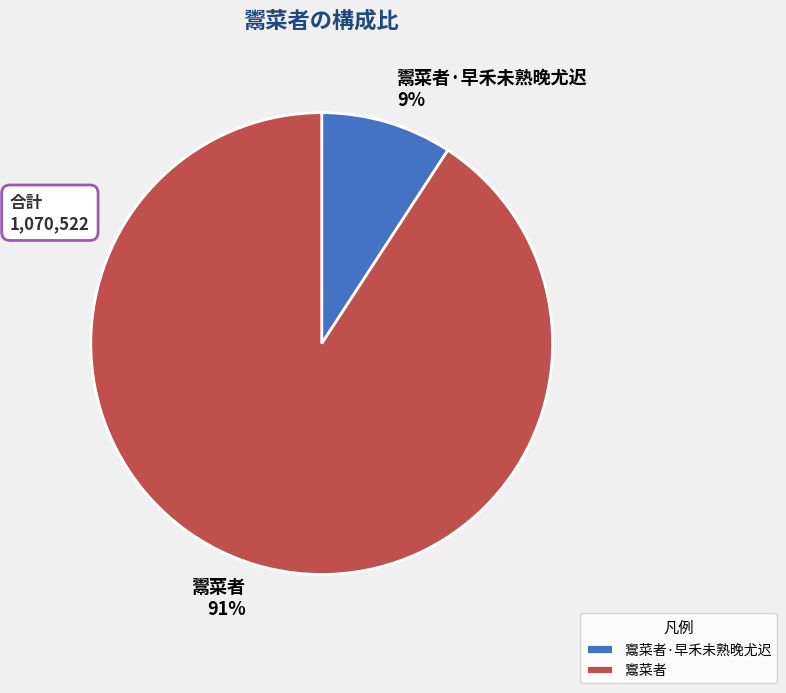

Is 鬻菜者 the majority of the pie?

Yes